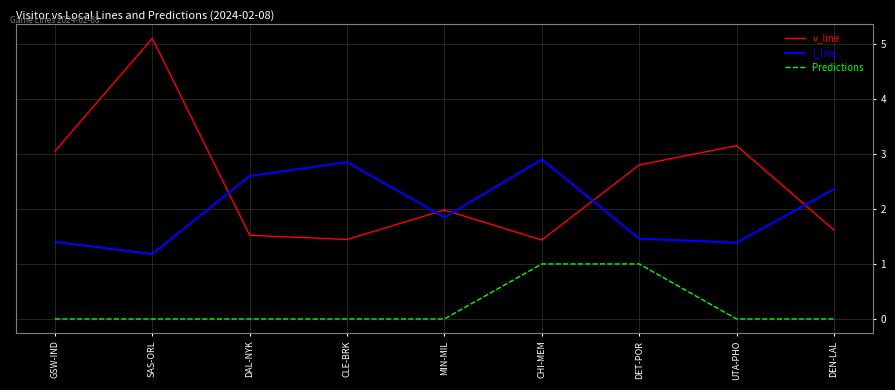

True or false: Predictions and v_line intersect in this chart.

False